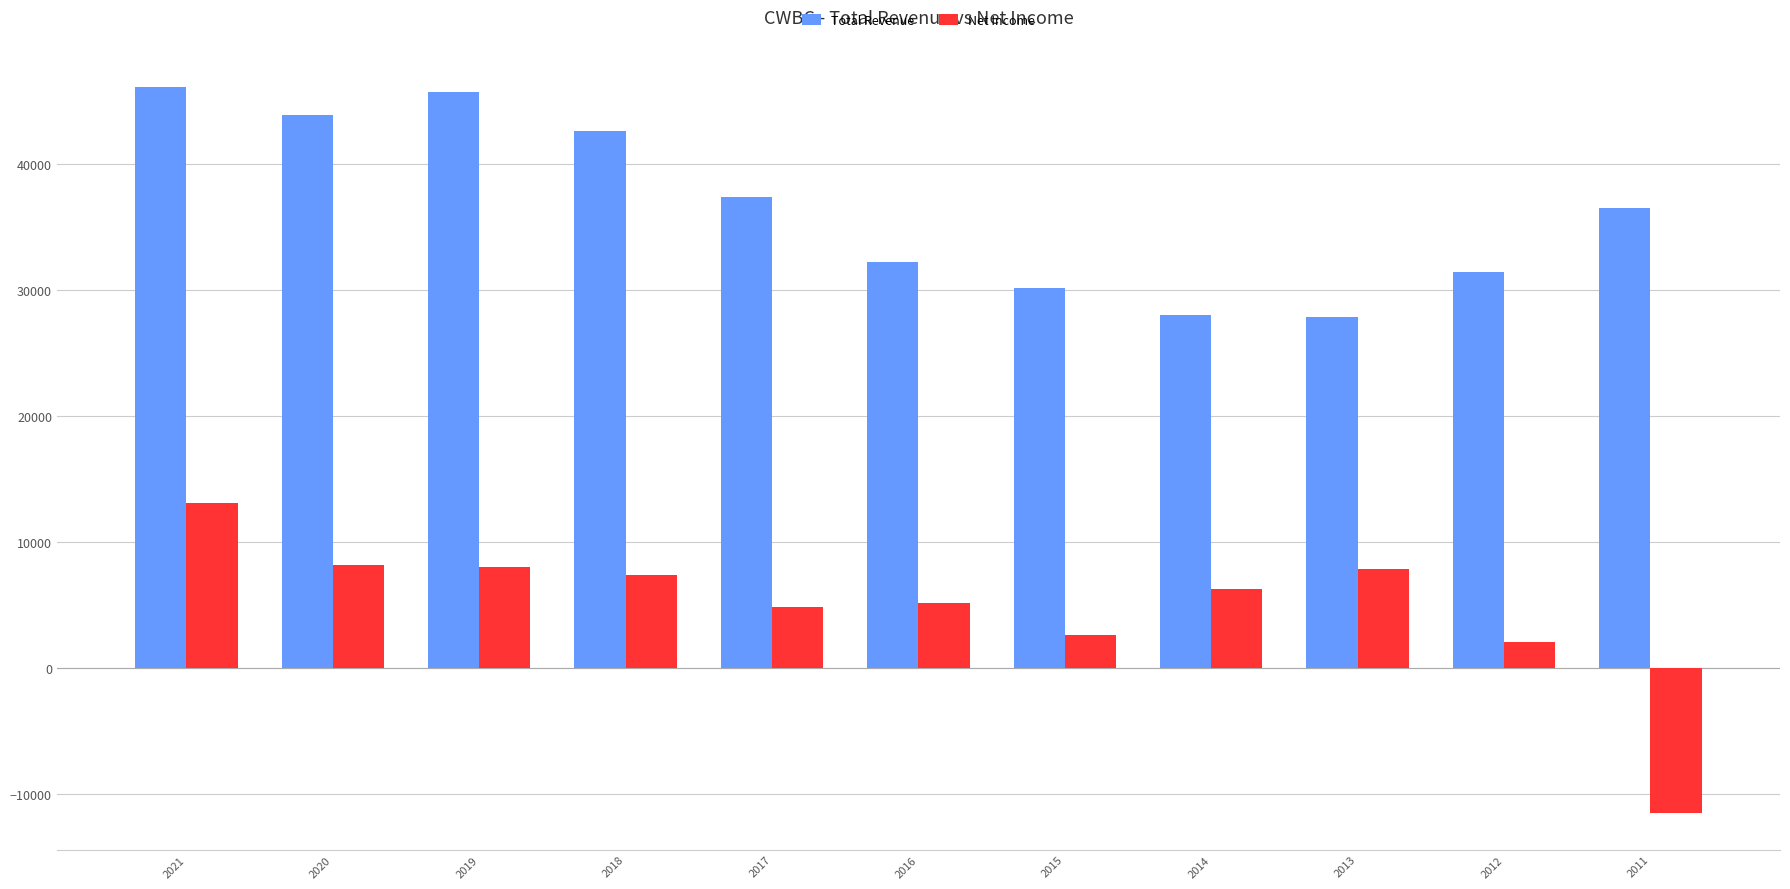

True or false: Net Income has a value of 1558 at 2014.

False